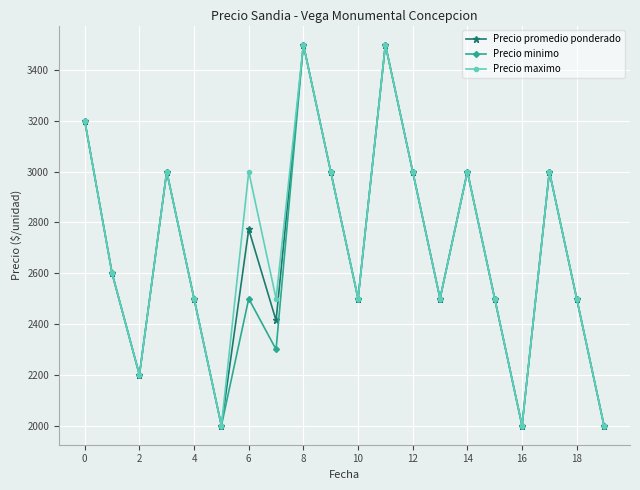

True or false: Precio maximo has more than 0 points higher than both neighbors.

True